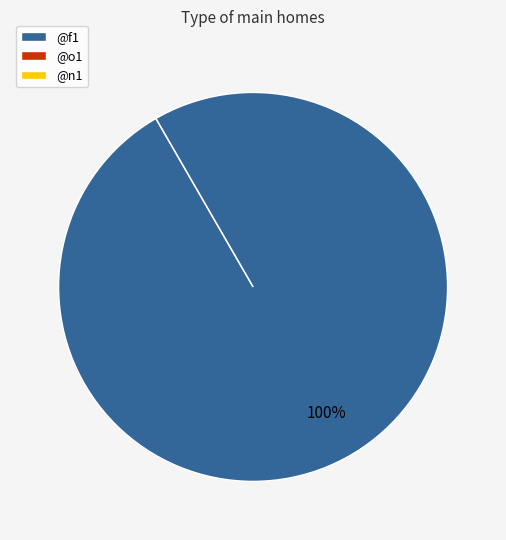

To the nearest percent, what is the difference between the largest and smallest slice percentages?

100%